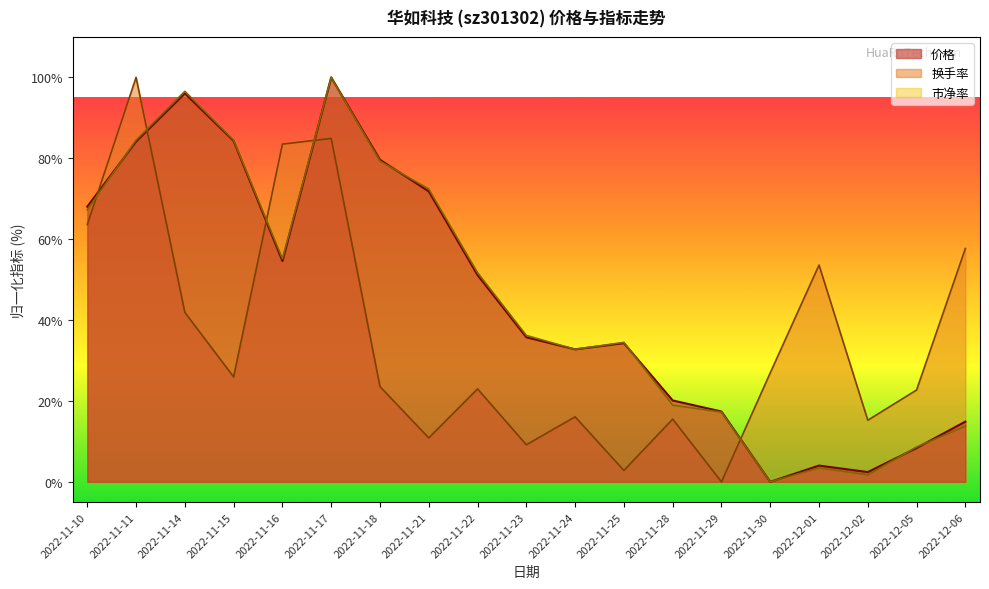

Which series has the largest total across all categories?

价格